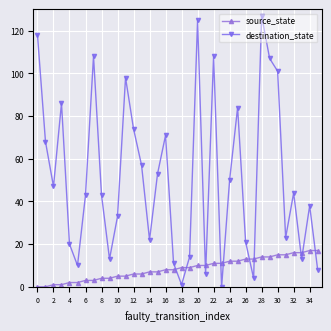

Which series ends up on top after the final intersection of source_state and destination_state?

source_state